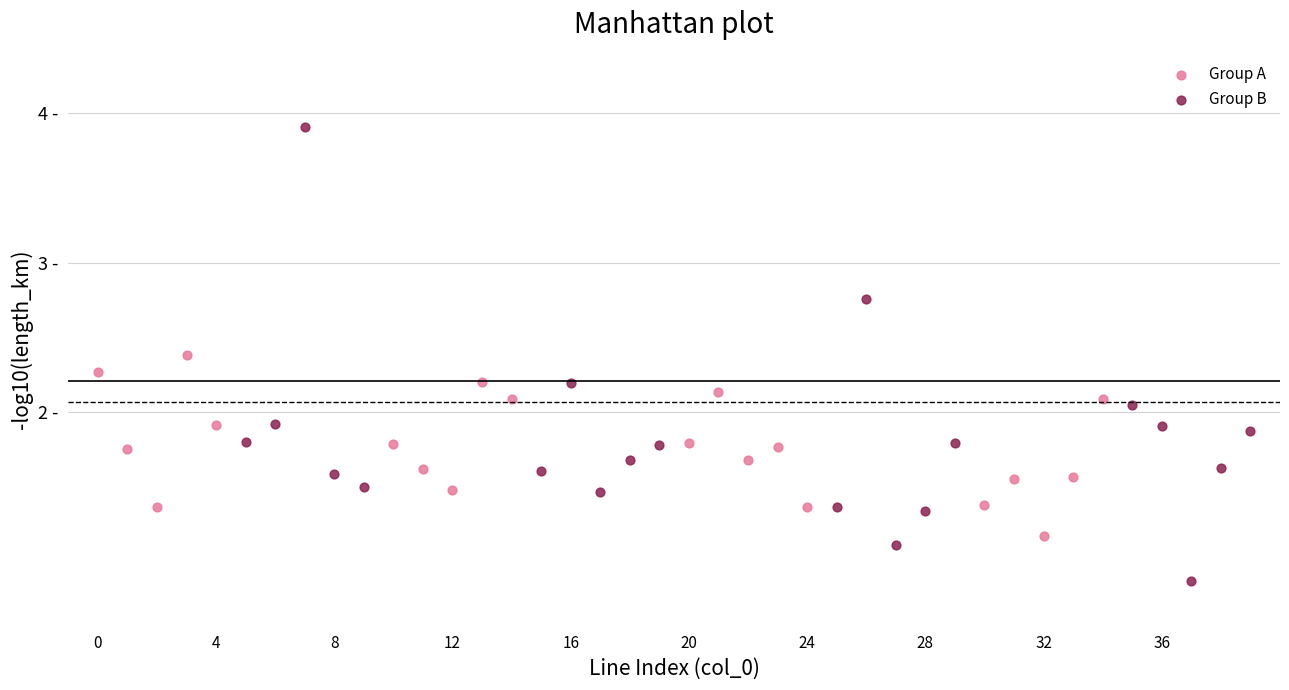

Which series reaches the maximum Y coordinate?

Group B